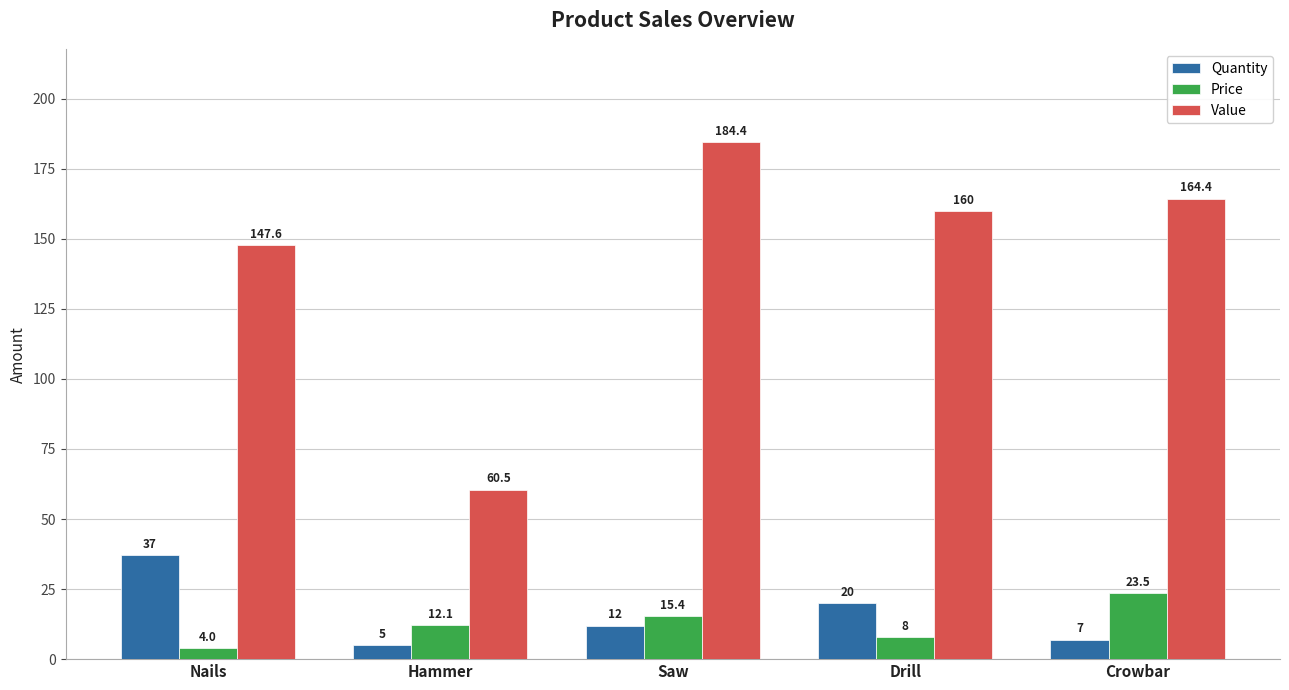

How many bars are there in total?

15